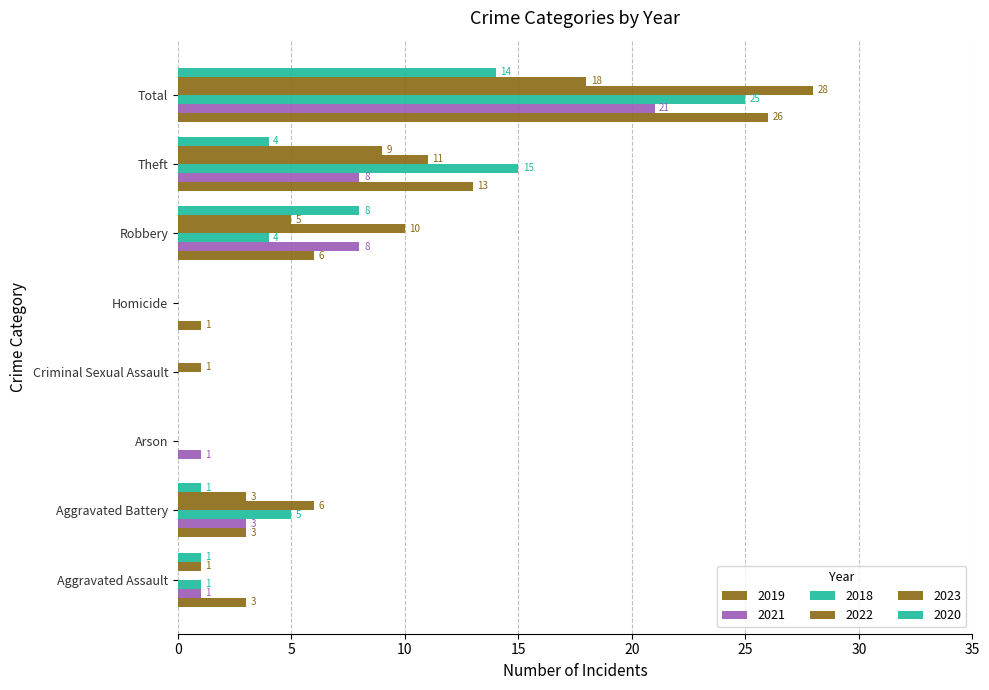

How many positive values does the 2023 series have?

5